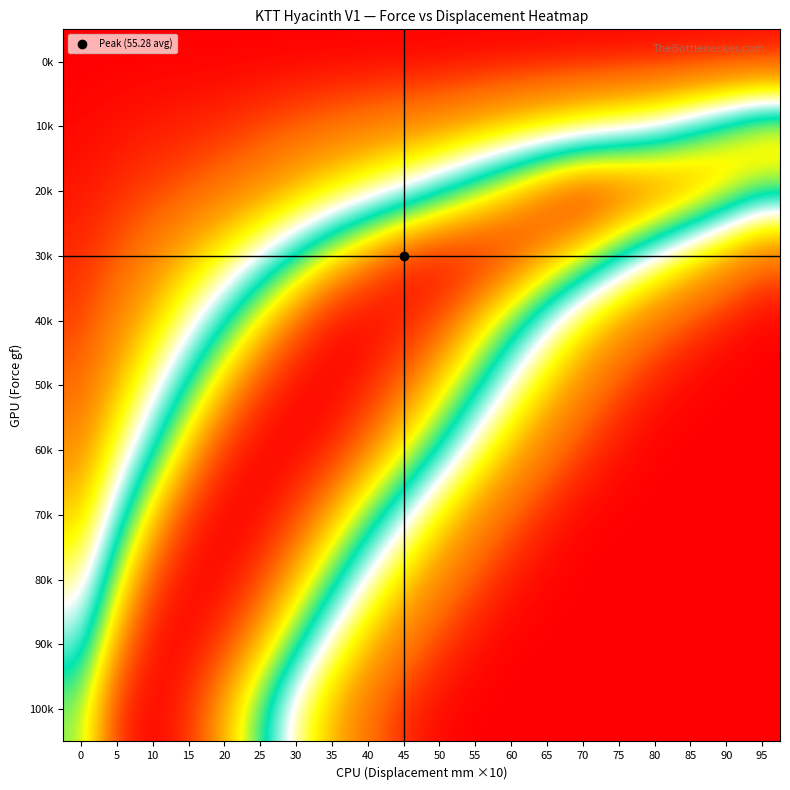

Reading left to right, list all the values displayed in this chart.

0k: 0=0	5=0	10=0	15=0	20=0	25=0	30=0	35=0	40=0	45=0	50=0	55=0	60=0	65=0	70=0	75=0	80=0	85=0	90=0	95=0
10k: 0=2	5=4	10=6	15=8	20=10	25=15	30=20	35=25	40=30	45=35	50=40	55=50	60=60	65=70	70=80	75=90	80=100	85=120	90=140	95=160
20k: 0=5	5=10	10=15	15=20	20=30	25=40	30=55	35=70	40=85	45=100	50=120	55=140	60=160	65=180	70=194	75=190	80=185	85=175	90=160	95=140
30k: 0=10	5=20	10=35	15=55	20=75	25=100	30=125	35=150	40=170	45=188	50=194	55=192	60=185	65=170	70=150	75=125	80=100	85=75	90=50	95=25
40k: 0=15	5=35	10=60	15=90	20=120	25=150	30=175	35=192	40=194	45=190	50=180	55=160	60=135	65=105	70=75	75=50	80=30	85=15	90=5	95=0
50k: 0=25	5=55	10=90	15=125	20=158	25=182	30=193	35=194	40=188	45=175	50=155	55=128	60=95	65=65	70=38	75=18	80=6	85=1	90=0	95=0
60k: 0=40	5=80	10=120	15=158	20=185	25=194	30=194	35=188	40=172	45=150	50=122	55=88	60=58	65=32	70=14	75=4	80=0	85=0	90=0	95=0
70k: 0=60	5=110	10=155	15=185	20=194	25=193	30=182	35=162	40=135	45=105	50=72	55=44	60=22	65=8	70=1	75=0	80=0	85=0	90=0	95=0
80k: 0=85	5=140	10=180	15=193	20=193	25=182	30=160	35=130	40=95	45=65	50=38	55=18	60=6	65=1	70=0	75=0	80=0	85=0	90=0	95=0
90k: 0=110	5=165	10=192	15=193	20=182	25=160	30=128	35=90	40=58	45=32	50=14	55=4	60=0	65=0	70=0	75=0	80=0	85=0	90=0	95=0
100k: 0=135	5=185	10=194	15=185	20=160	25=128	30=88	35=55	40=28	45=10	50=2	55=0	60=0	65=0	70=0	75=0	80=0	85=0	90=0	95=0